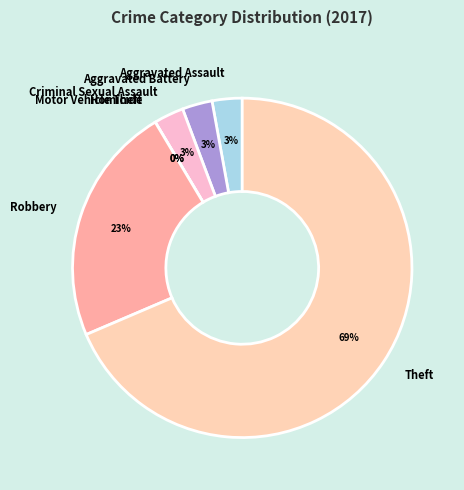

Is it true that Theft is 69% of the pie?

True